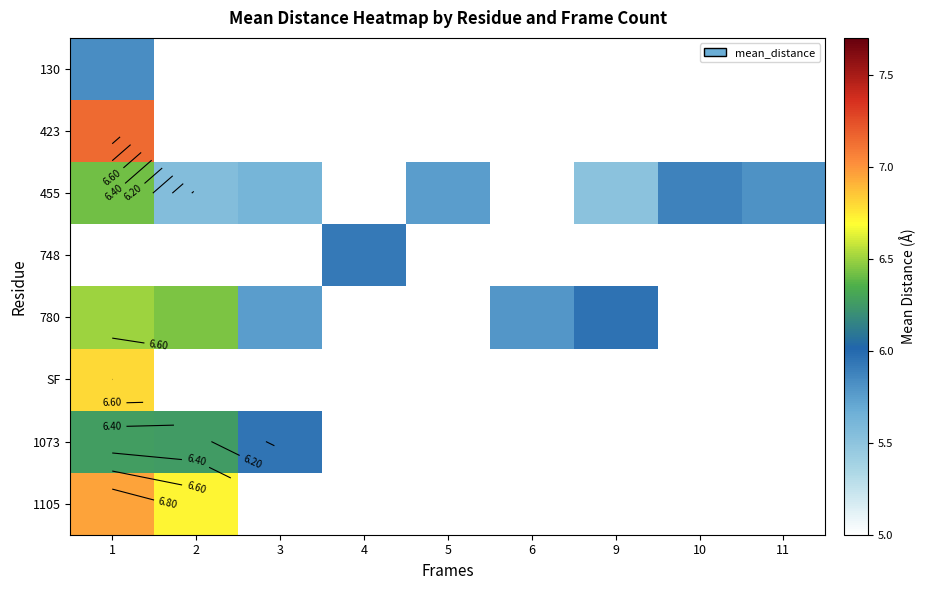

What is the spread (max minus min) of values at 1?

1.3